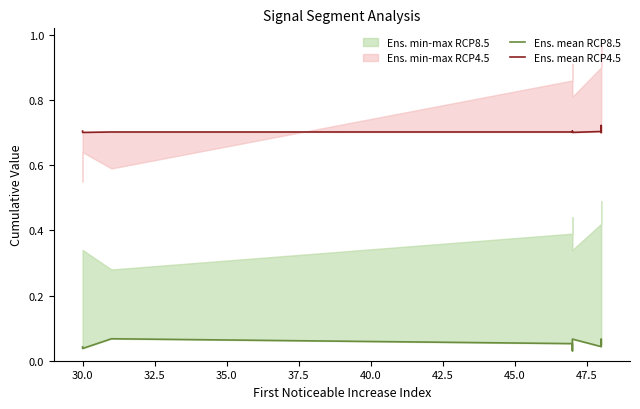

What is the value of the Ens. mean RCP4.5 point at the 1st from the left?

0.7